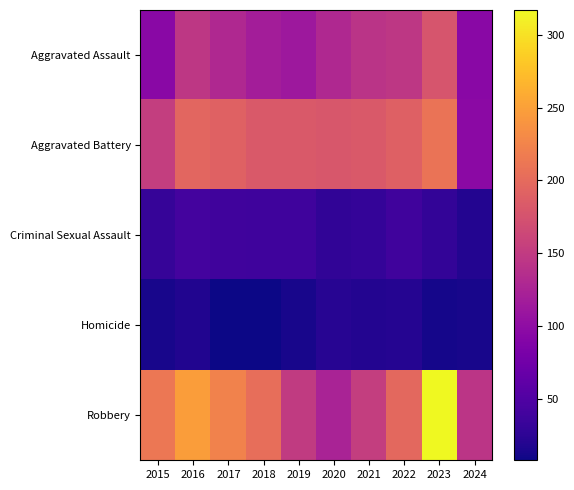

At which category is the sum across all series the highest?

2023